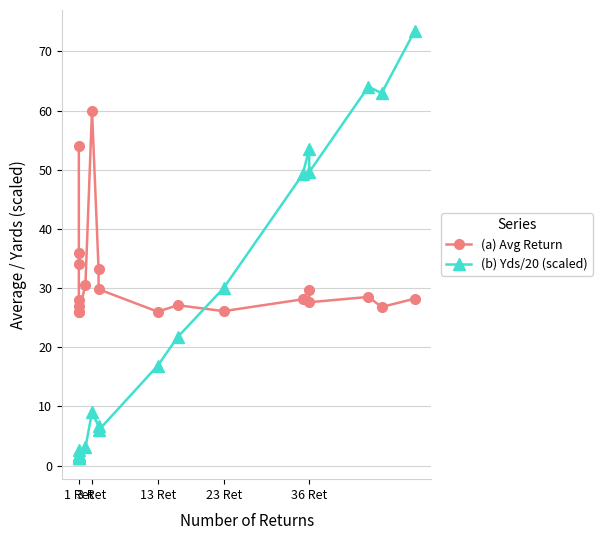

Which series ends up on top after the final intersection of (b) Yds/20 (scaled) and (a) Avg Return?

(b) Yds/20 (scaled)